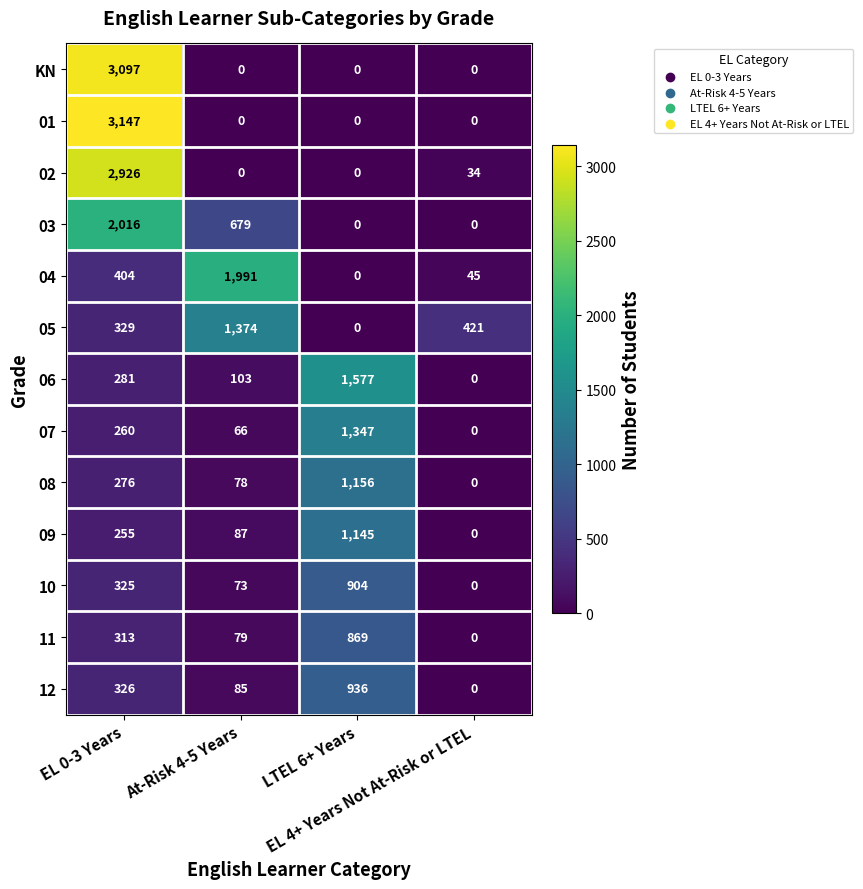

What is the difference between the maximum and second lowest values in the 01 series?

3147